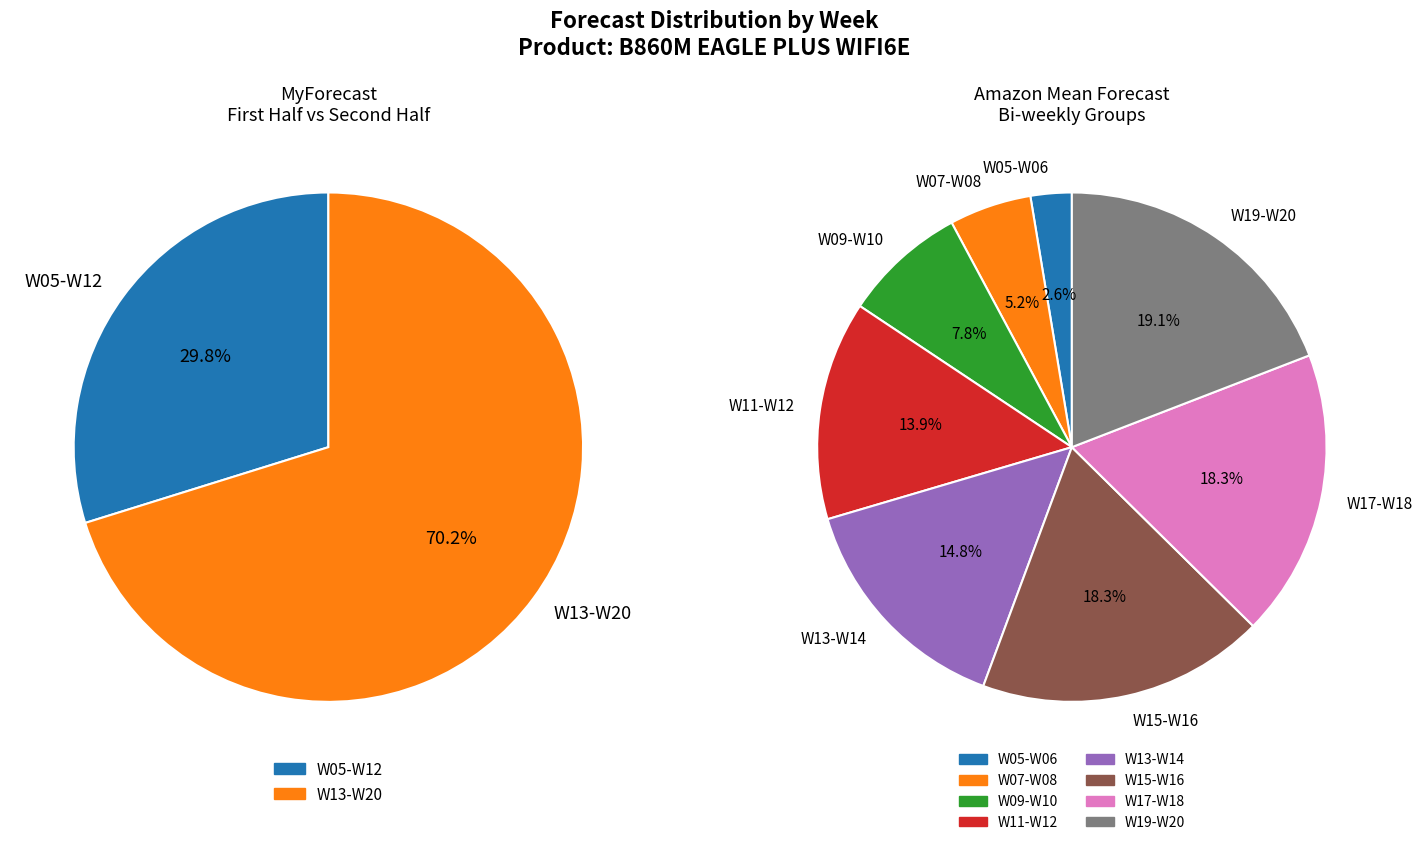

To the nearest percent, what is the combined percentage of W08 and W07?

5%